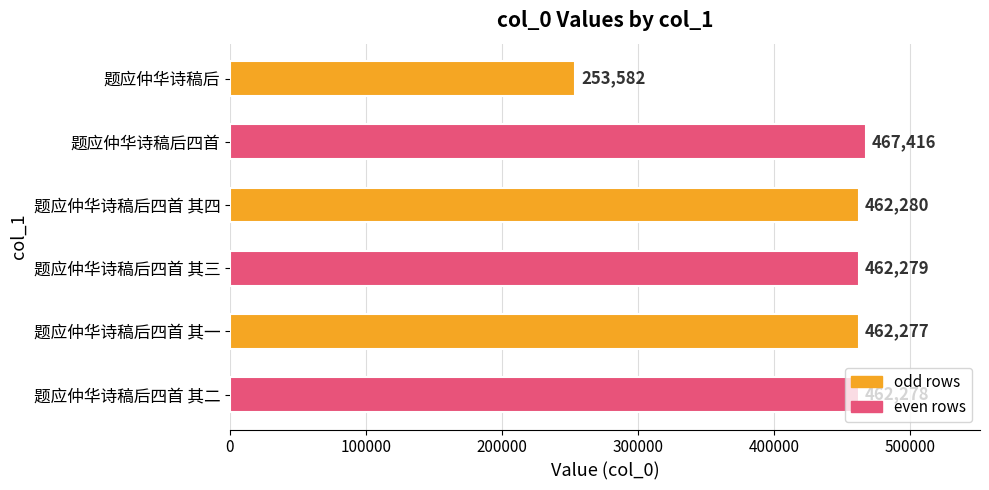

At which label is the value closest to 360499?

题应仲华诗稿后四首 其一